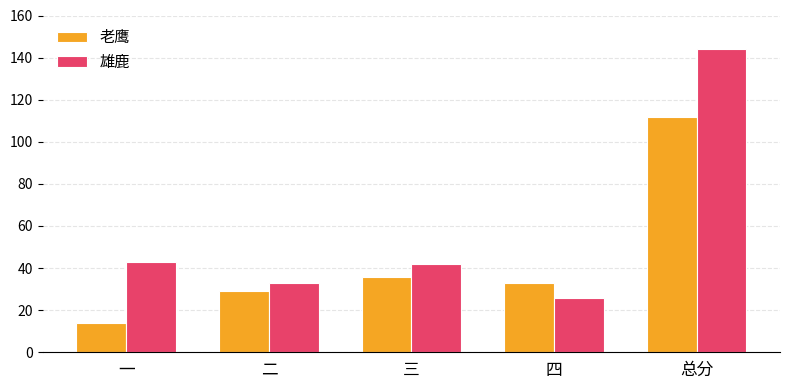

What position from the left is 二?

2